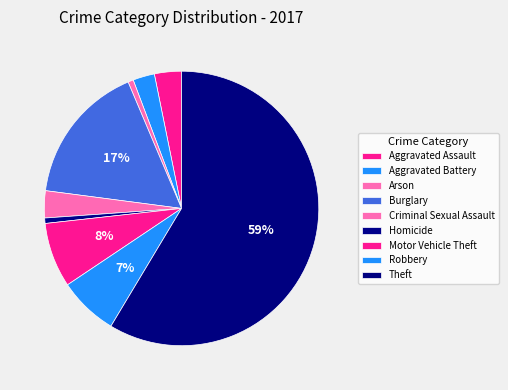

How many segments does this pie chart have?

9